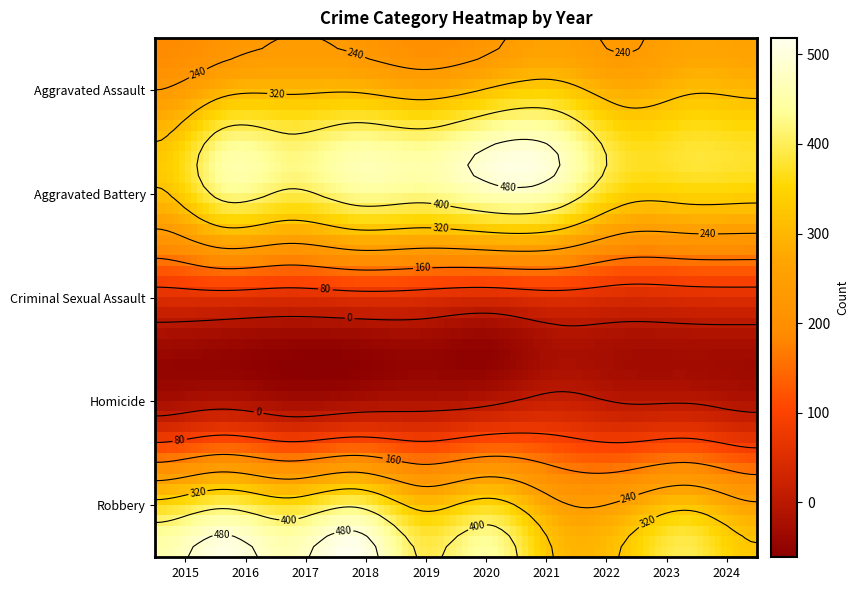

Which has a higher value, 2024 or 2017?

2024